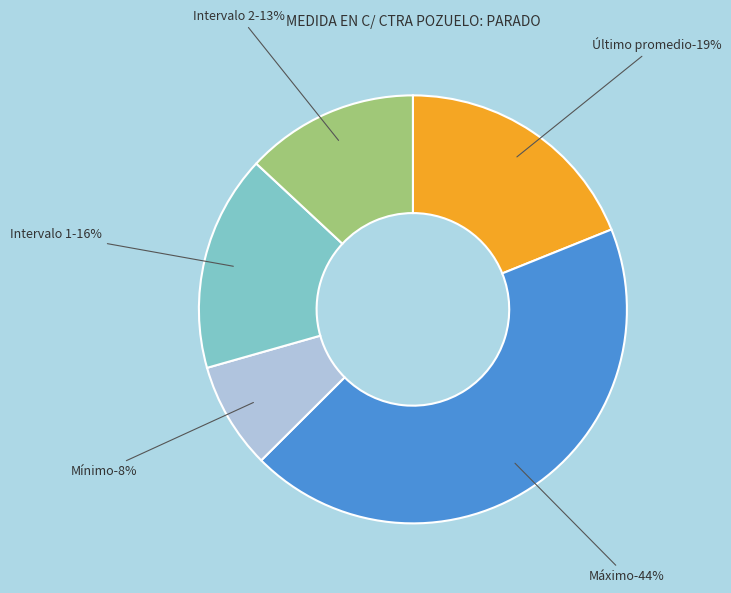

Does Intervalo 1 account for over 50% of the chart?

No